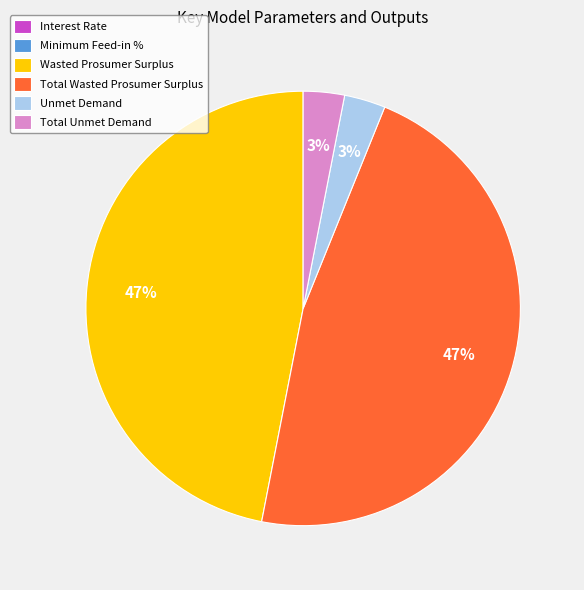

To the nearest percent, what is the difference between the largest and smallest slice percentages?

47%